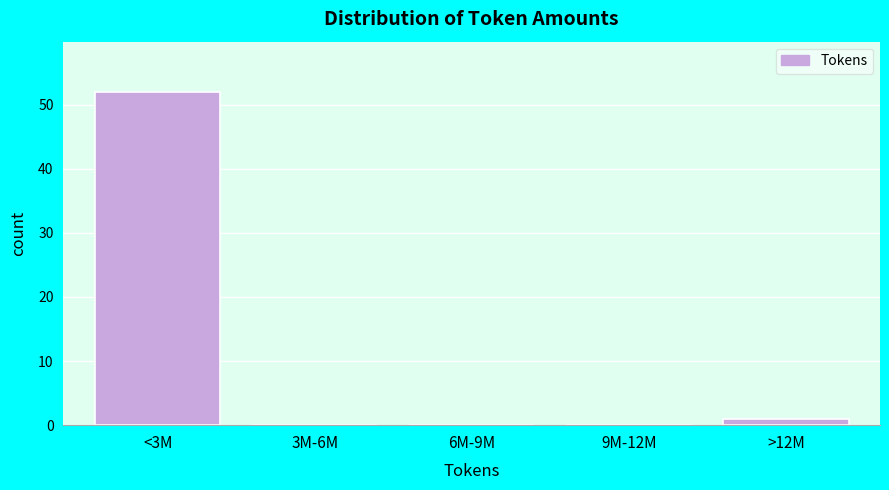

Reading left to right, transcribe all the data shown in this chart.

<3M=52	3M-6M=0	6M-9M=0	9M-12M=0	>12M=1